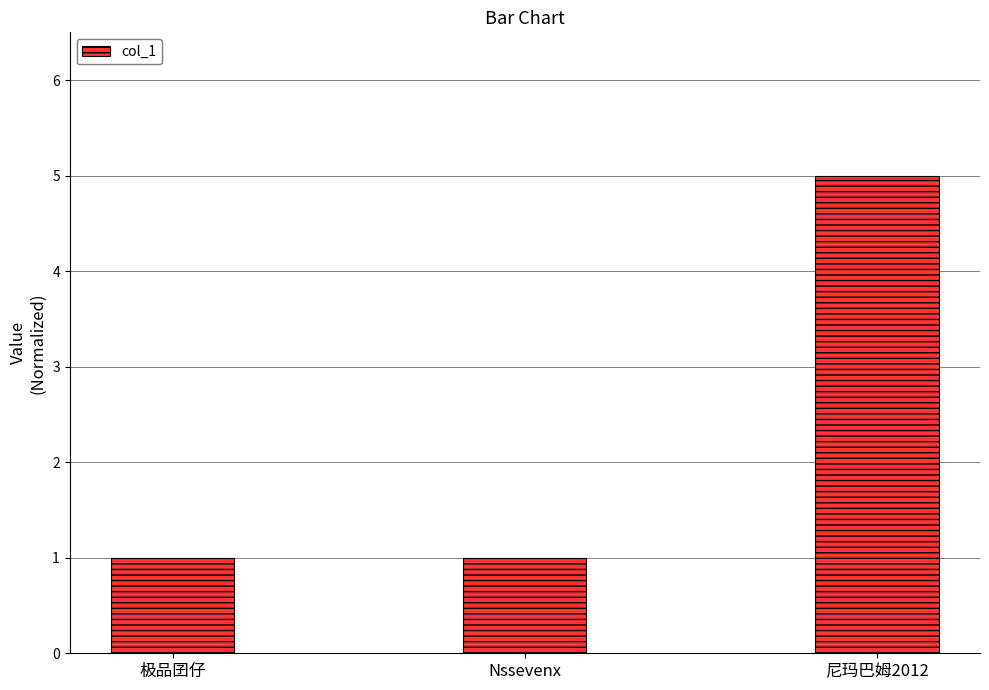

Reading left to right, transcribe all the data shown in this chart.

1	1	5